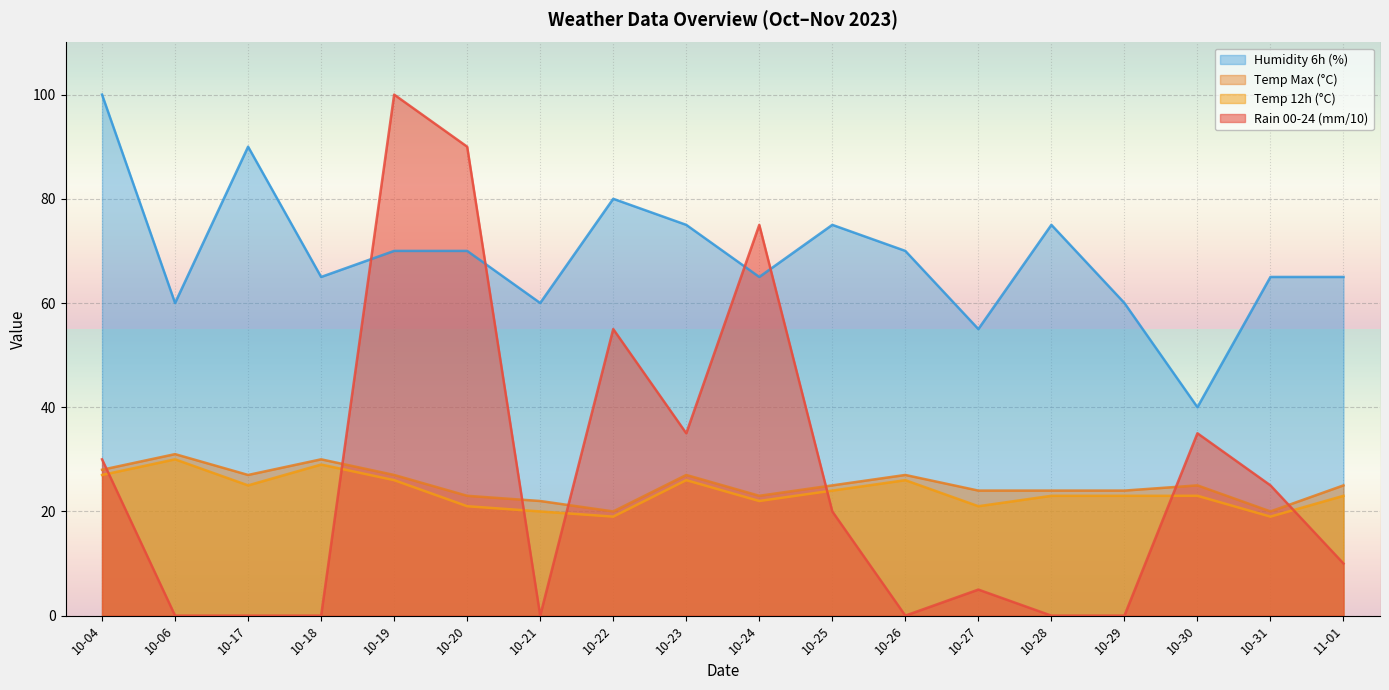

At which label does hum_6 first exceed 70?

10-04